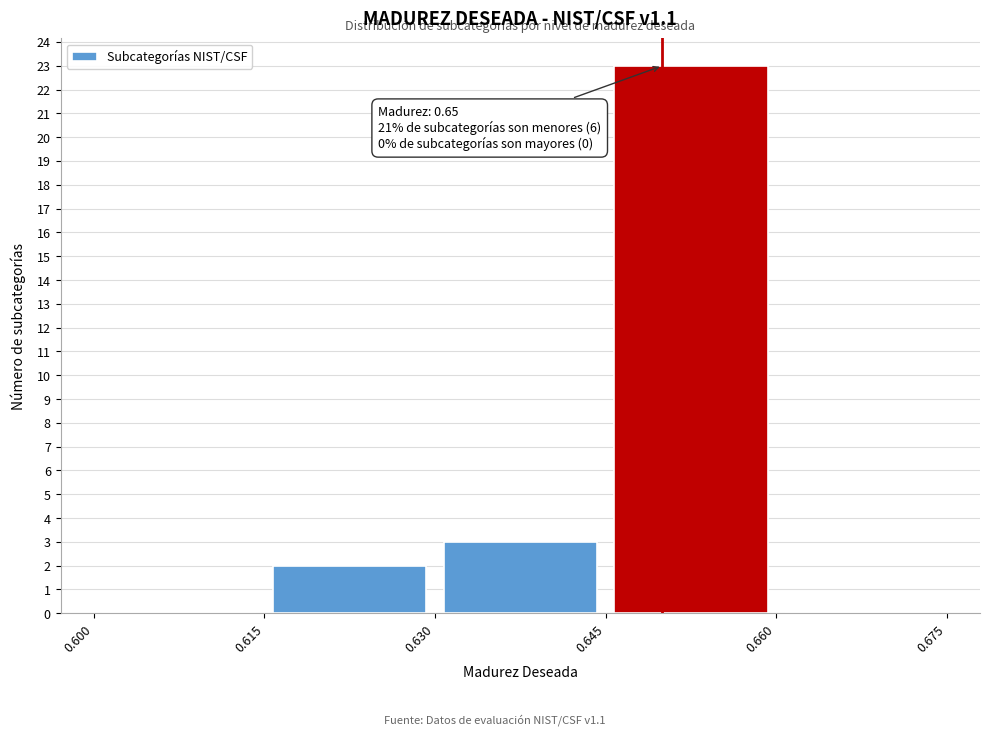

Which range on the x-axis has the tallest bar?

0.645 to 0.660